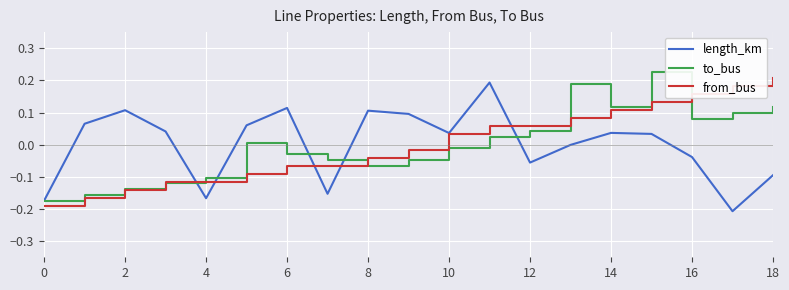

Does the chart have visible grid lines?

Yes